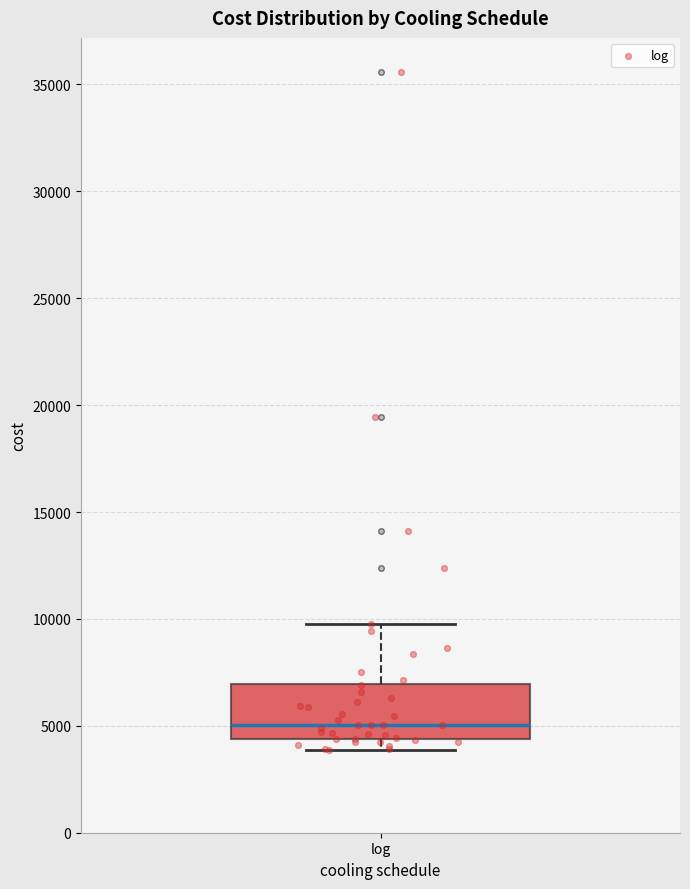

Where does the upper whisker of the box for log end on the y-axis? The values are not printed on the chart, so give them approximately, as read against the axis.

10000